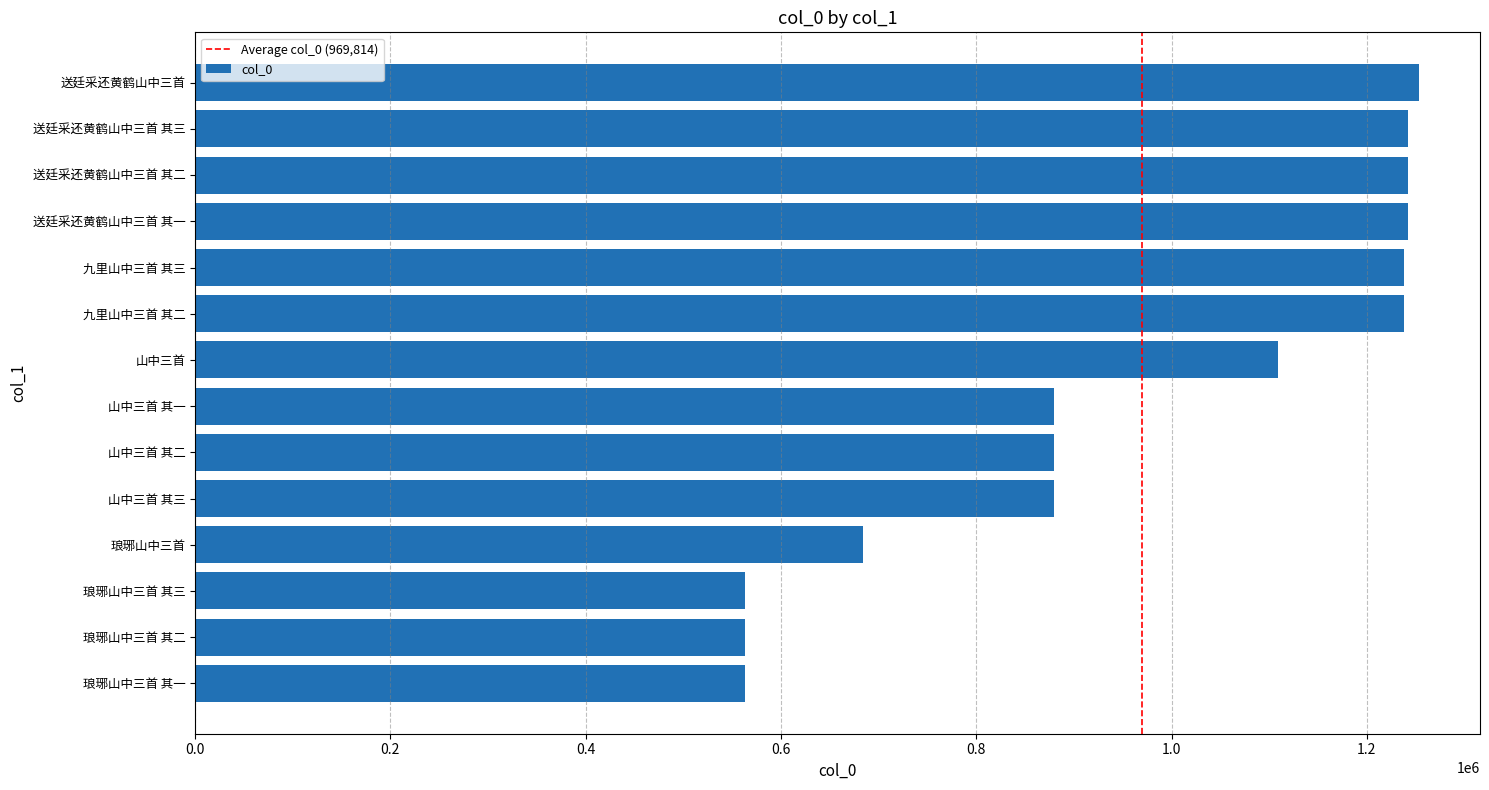

What is the difference between the maximum and minimum values?

689618